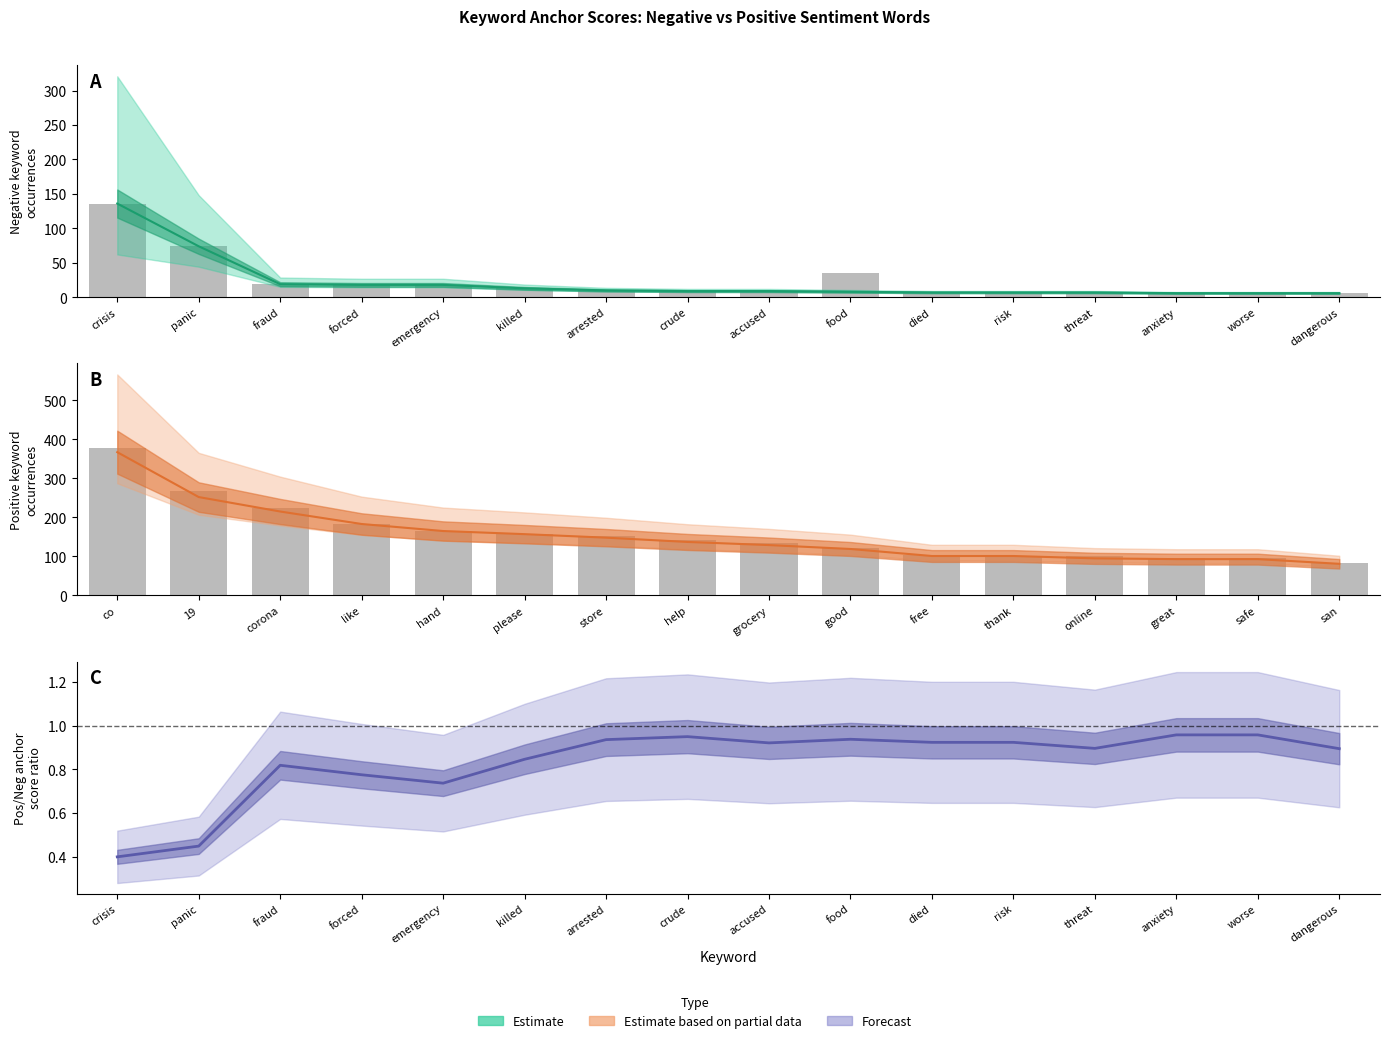

Between grocery and store, which is larger?

store